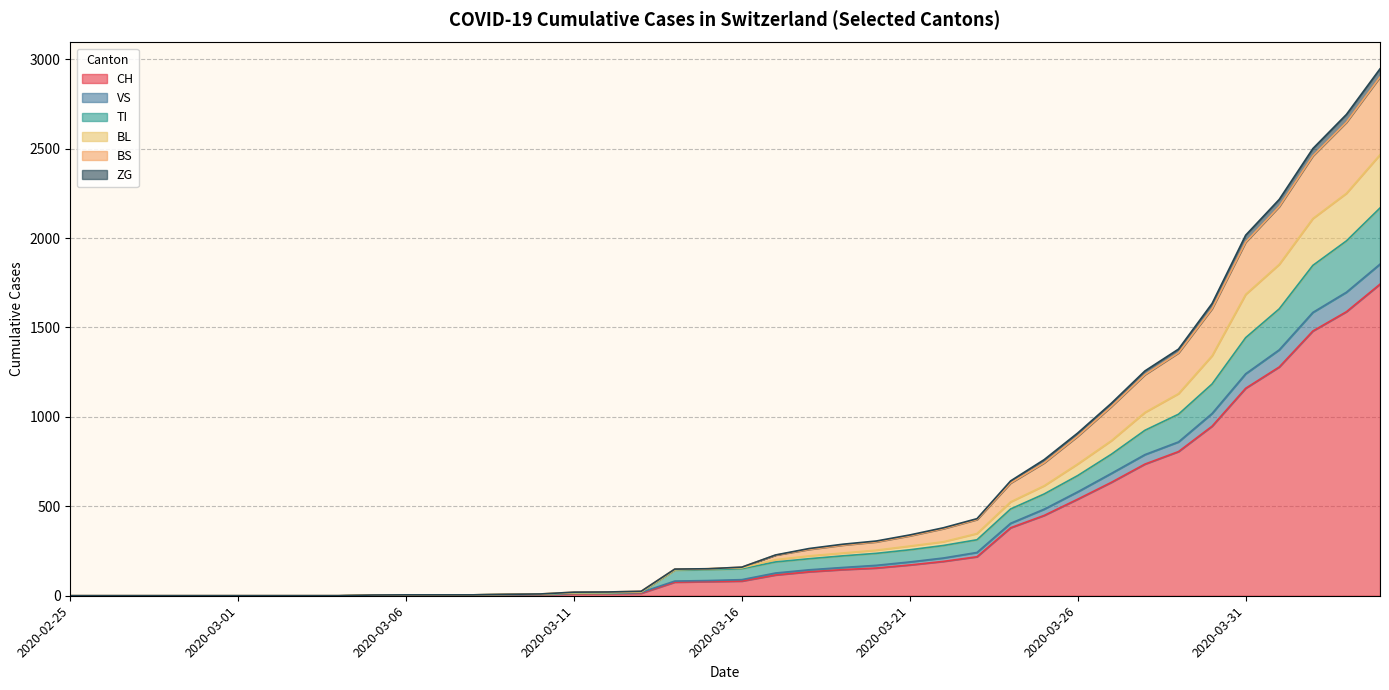

What position from the left is 2020-02-27?

3